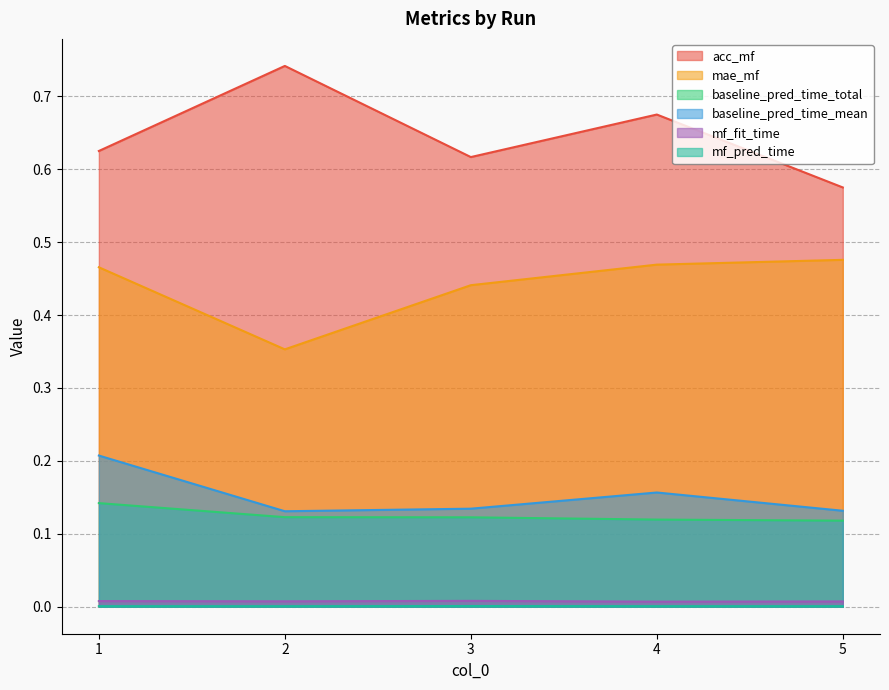

Rank the series at 4 from lowest to highest value.

mf_pred_time, mf_fit_time, baseline_pred_time_total, baseline_pred_time_mean, mae_mf, acc_mf